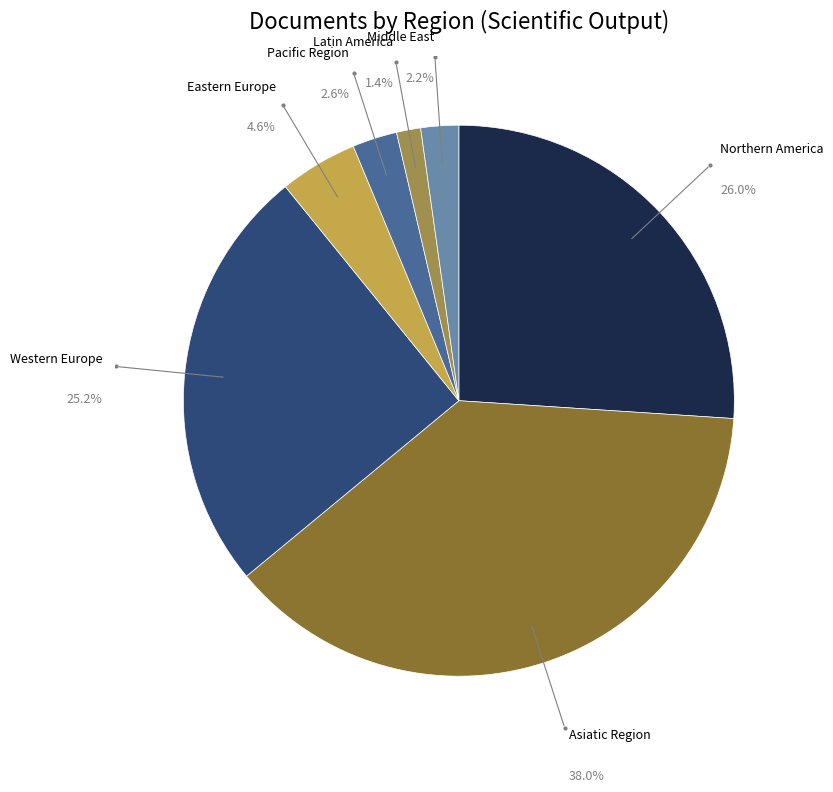

What percentage is NOT represented by Northern America?

74.0%